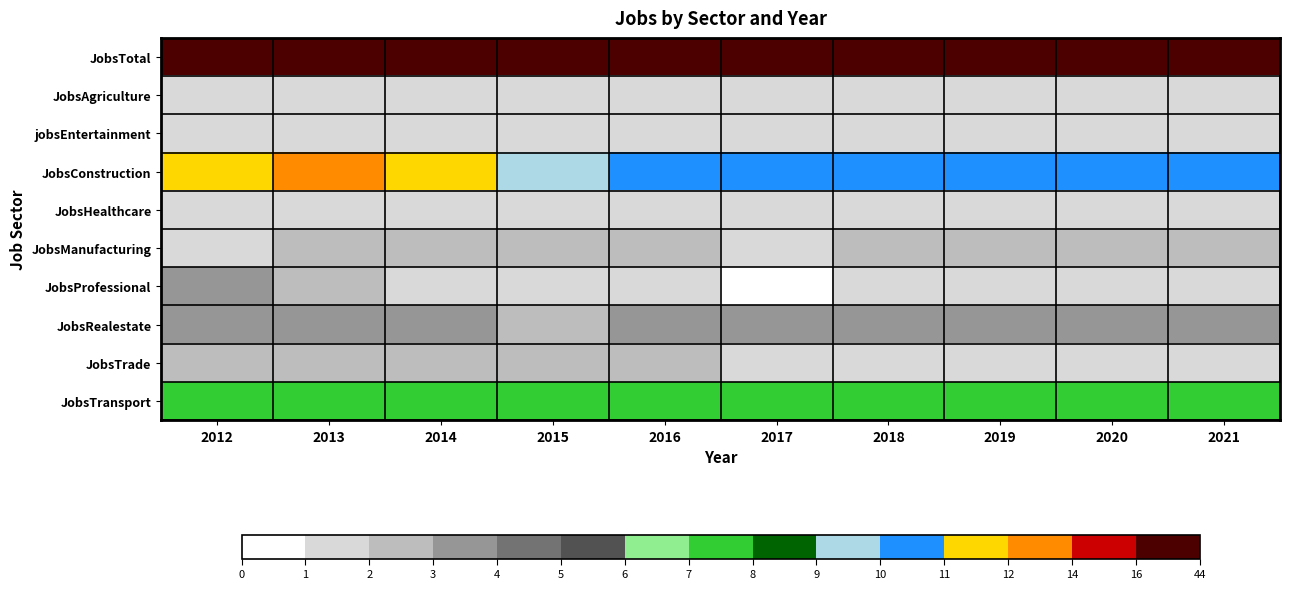

Count the number of categories in the chart.

10